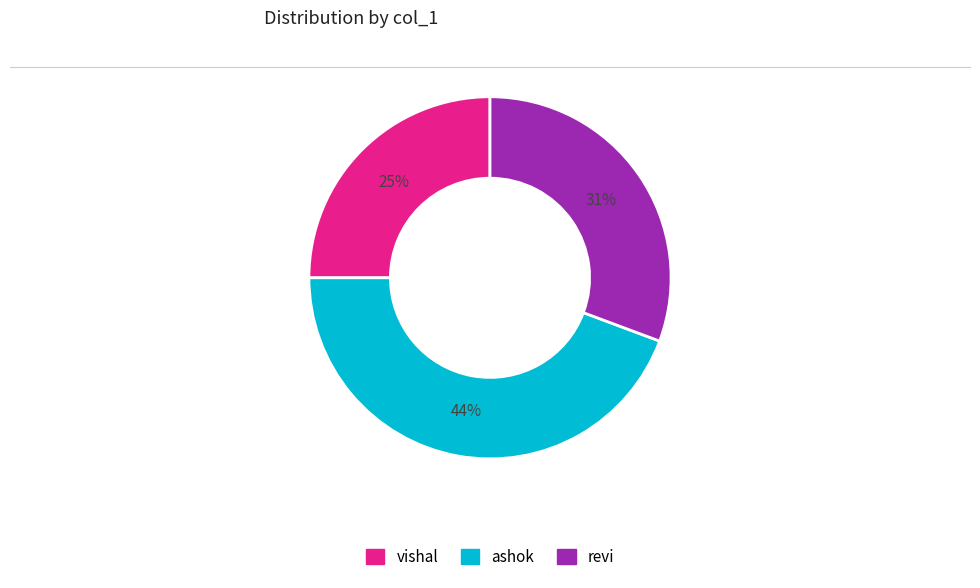

How many slices are in this pie chart?

3